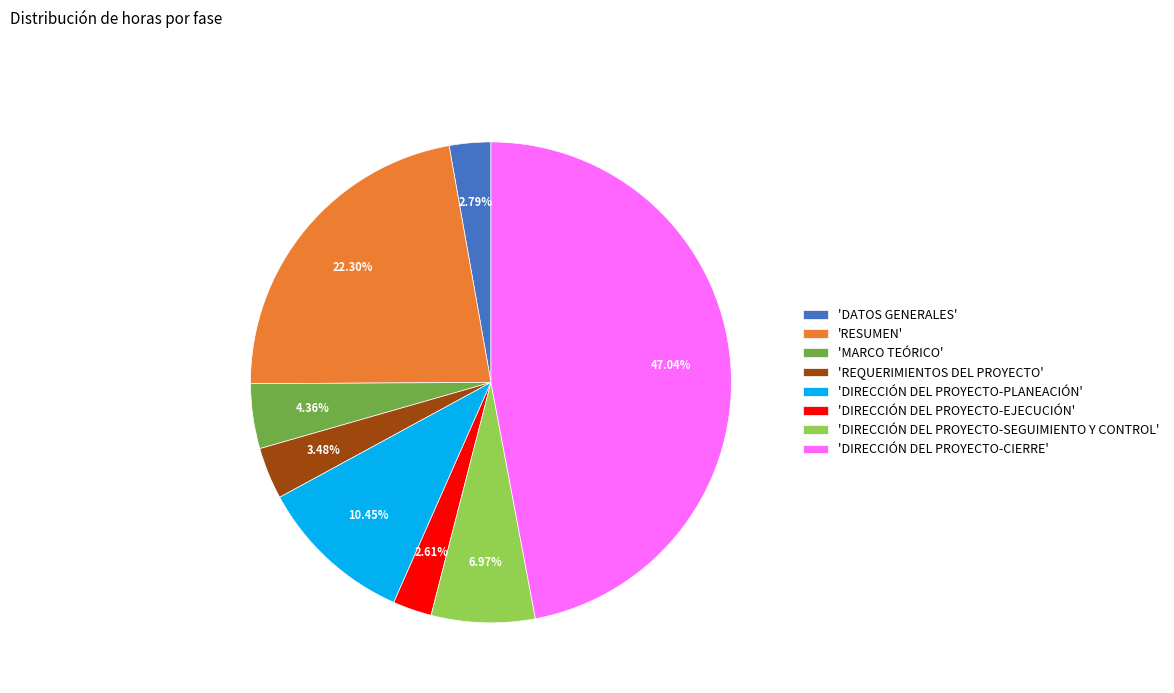

How many segments does this pie chart have?

8